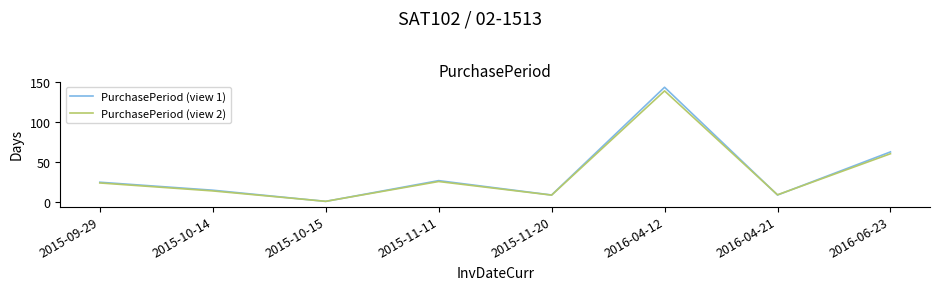

What is the difference between the maximum and minimum values in the PurchasePeriod (view 1) series?

143.0